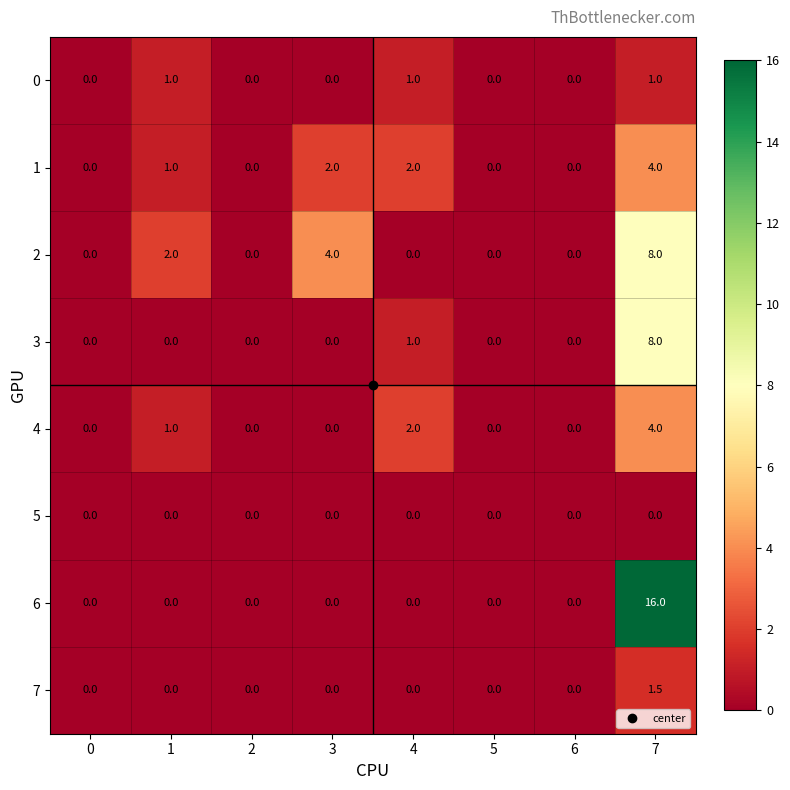

The value of 3 at 6 is 4.0. True or false?

False